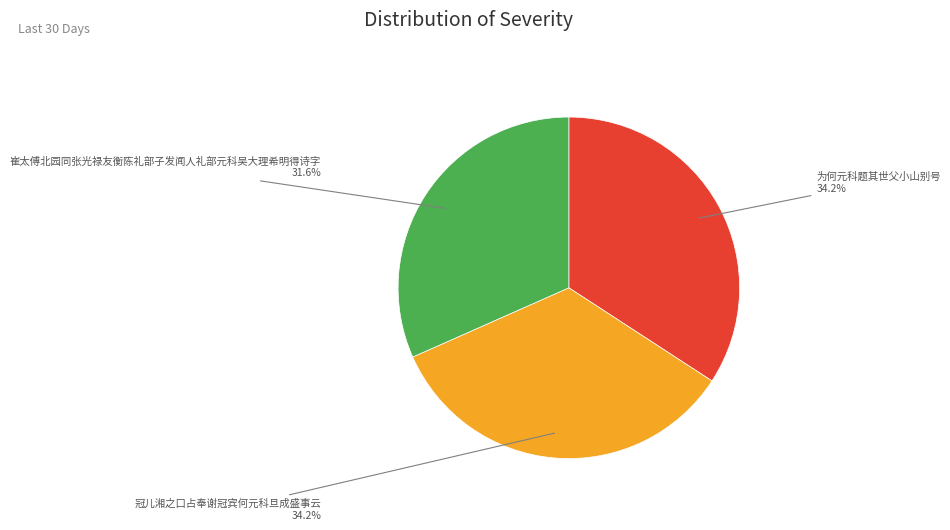

How many slices are in this pie chart?

3